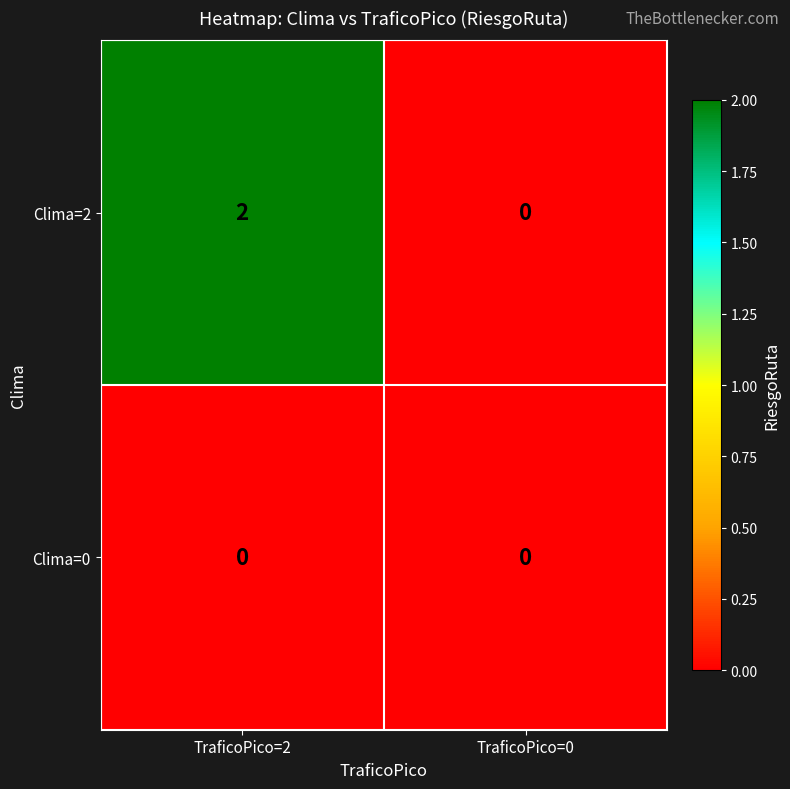

At which category does the chart reach its peak across all series?

TraficoPico=2